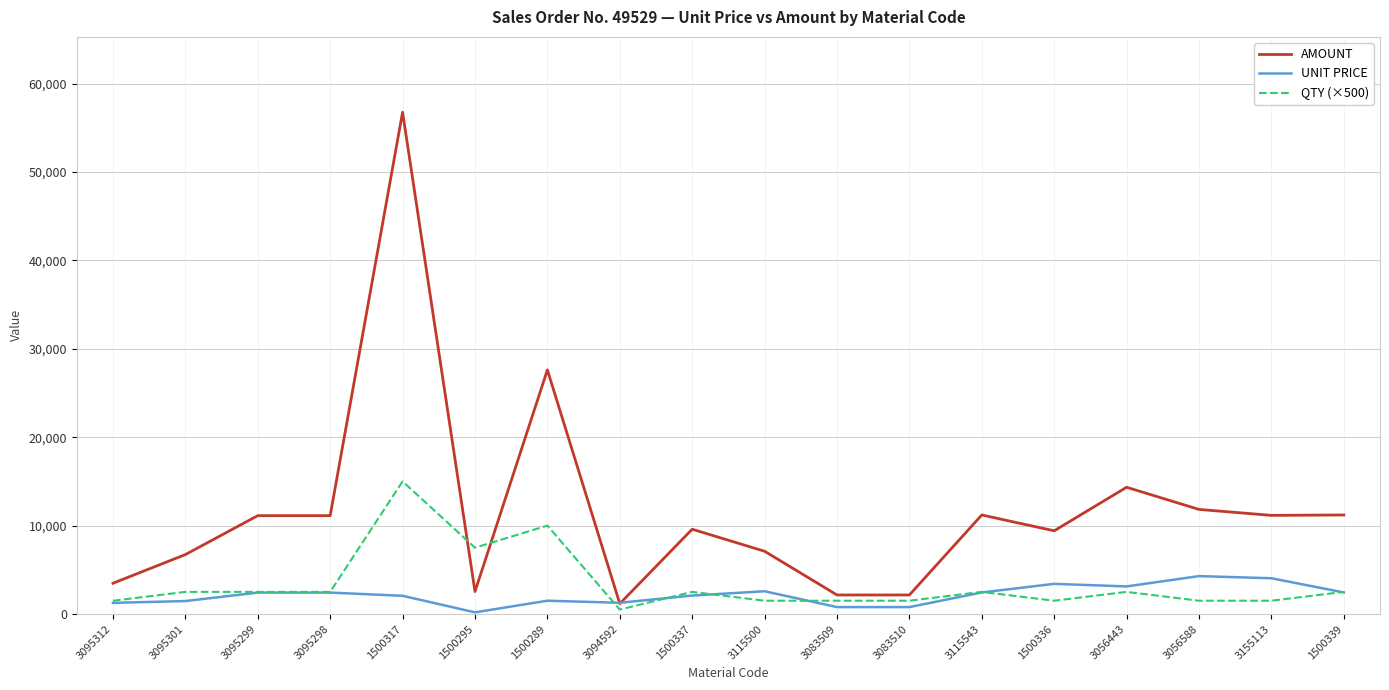

What are all the series names shown in the legend?

AMOUNT, UNIT PRICE, QTY (×500)